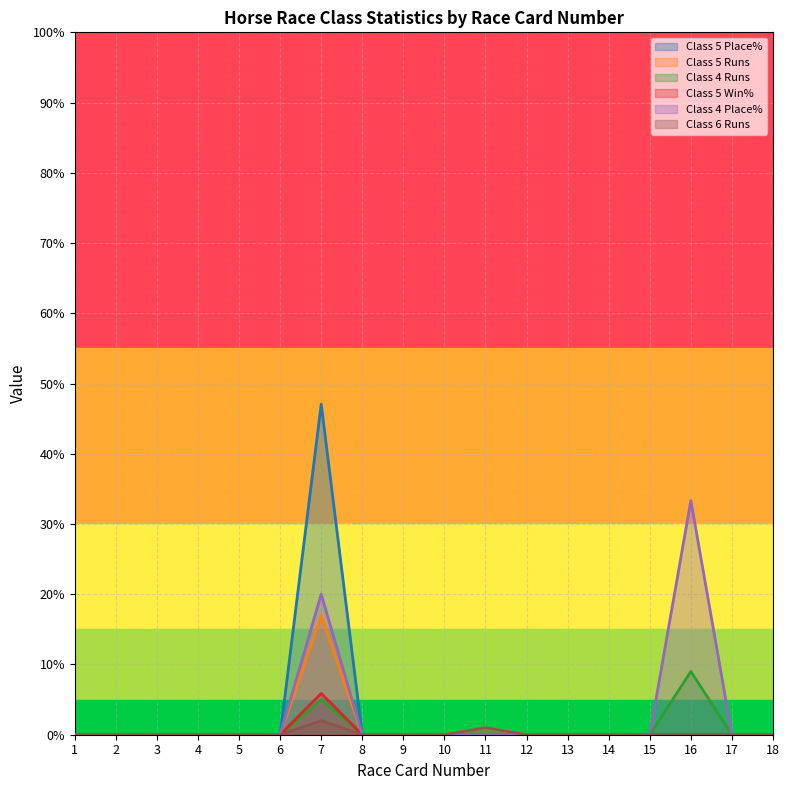

Reading left to right, extract all data points from this chart.

Class 5 Place%: 1=0.0	2=0.0	3=0.0	4=0.0	5=0.0	6=0.0	7=47.1	8=0.0	9=0.0	10=0.0	11=0.0	12=0.0	13=0.0	14=0.0	15=0.0	16=0.0	17=0.0	18=0.0
Class 5 Runs: 1=0.0	2=0.0	3=0.0	4=0.0	5=0.0	6=0.0	7=17.0	8=0.0	9=0.0	10=0.0	11=1.0	12=0.0	13=0.0	14=0.0	15=0.0	16=0.0	17=0.0	18=0.0
Class 4 Runs: 1=0.0	2=0.0	3=0.0	4=0.0	5=0.0	6=0.0	7=5.0	8=0.0	9=0.0	10=0.0	11=0.0	12=0.0	13=0.0	14=0.0	15=0.0	16=9.0	17=0.0	18=0.0
Class 5 Win%: 1=0.0	2=0.0	3=0.0	4=0.0	5=0.0	6=0.0	7=5.9	8=0.0	9=0.0	10=0.0	11=0.0	12=0.0	13=0.0	14=0.0	15=0.0	16=0.0	17=0.0	18=0.0
Class 4 Place%: 1=0.0	2=0.0	3=0.0	4=0.0	5=0.0	6=0.0	7=20.0	8=0.0	9=0.0	10=0.0	11=0.0	12=0.0	13=0.0	14=0.0	15=0.0	16=33.3	17=0.0	18=0.0
Class 6 Runs: 1=0.0	2=0.0	3=0.0	4=0.0	5=0.0	6=0.0	7=2.0	8=0.0	9=0.0	10=0.0	11=1.0	12=0.0	13=0.0	14=0.0	15=0.0	16=0.0	17=0.0	18=0.0